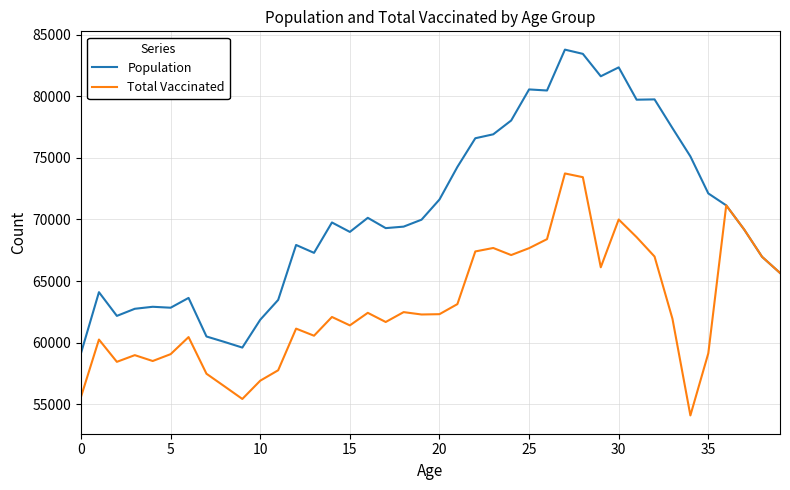

Which series has the widest spread of values?

Population